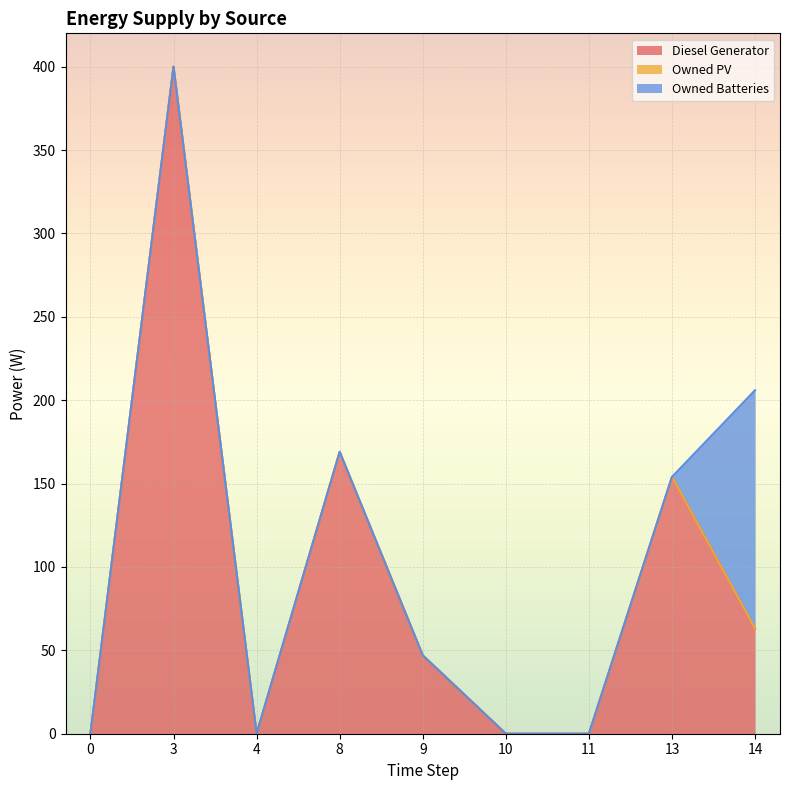

True or false: Diesel Generator and Owned PV intersect in this chart.

False